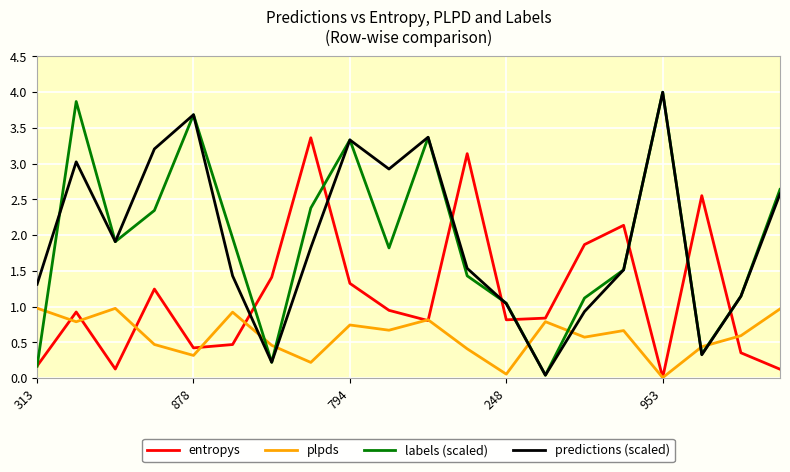

How many intersections are there between labels (scaled) and plpds?

7